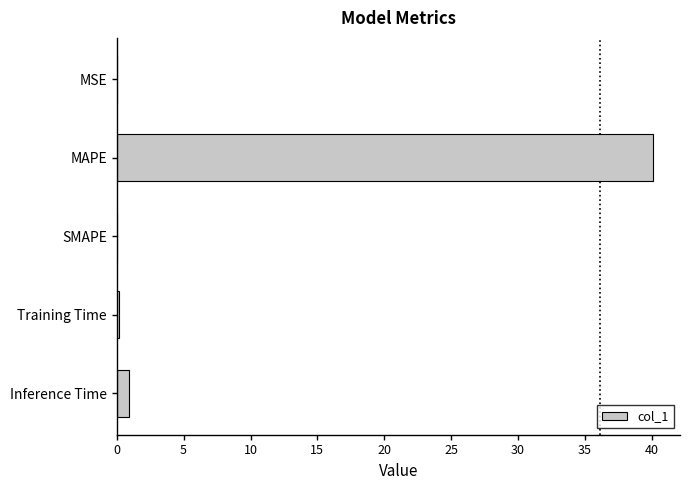

What is the average value?

8.2